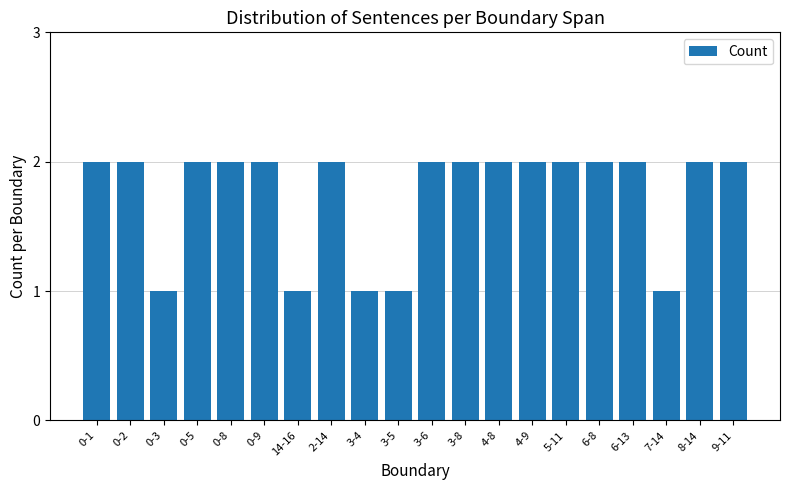

Approximately how many times larger is the value at 8-14 compared to 9-11?

1.0